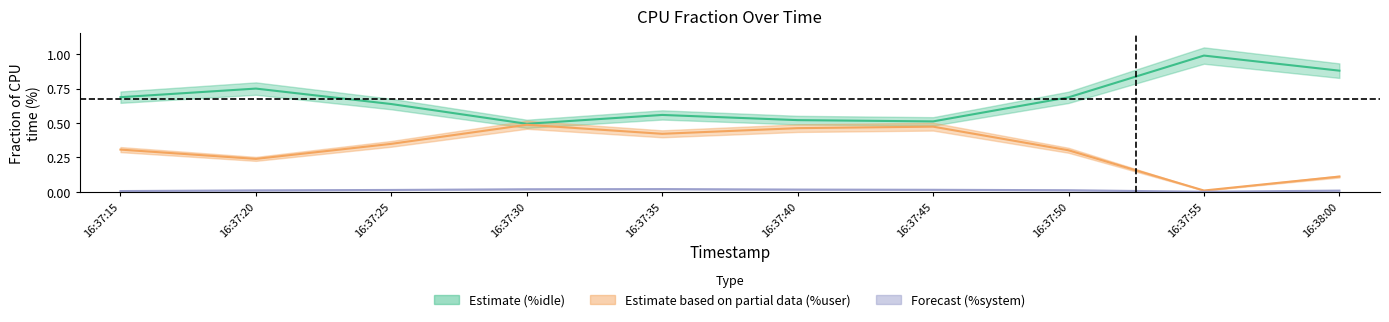

Reading right to left, list all the values displayed in this chart.

%user: 16:38:00=0.1	16:37:55=0.0	16:37:50=0.3	16:37:45=0.5	16:37:40=0.5	16:37:35=0.4	16:37:30=0.5	16:37:25=0.3	16:37:20=0.2	16:37:15=0.3
%system: 16:38:00=0.0	16:37:55=0.0	16:37:50=0.0	16:37:45=0.0	16:37:40=0.0	16:37:35=0.0	16:37:30=0.0	16:37:25=0.0	16:37:20=0.0	16:37:15=0.0
%idle: 16:38:00=0.9	16:37:55=1.0	16:37:50=0.7	16:37:45=0.5	16:37:40=0.5	16:37:35=0.6	16:37:30=0.5	16:37:25=0.6	16:37:20=0.7	16:37:15=0.7